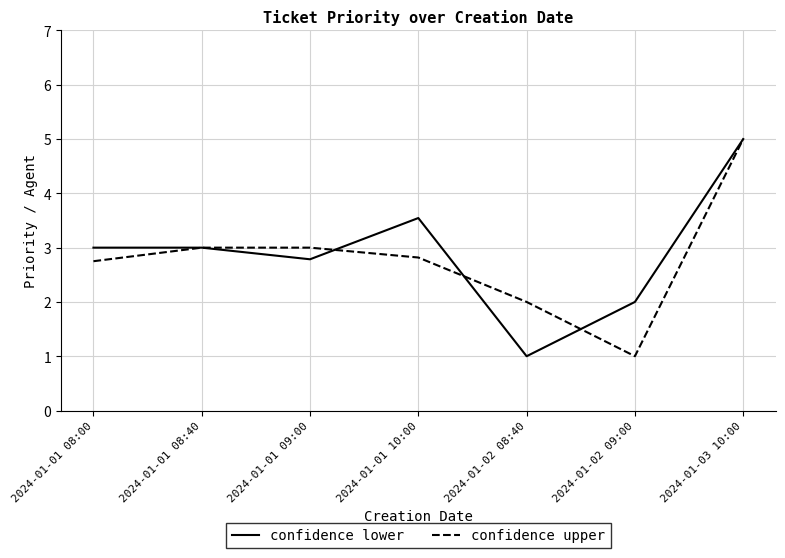

Reading right to left, extract all data points from this chart.

confidence lower: 5.0	2.0	1.0	3.5	2.8	3.0	3.0
confidence upper: 5.0	1.0	2.0	2.8	3.0	3.0	2.8